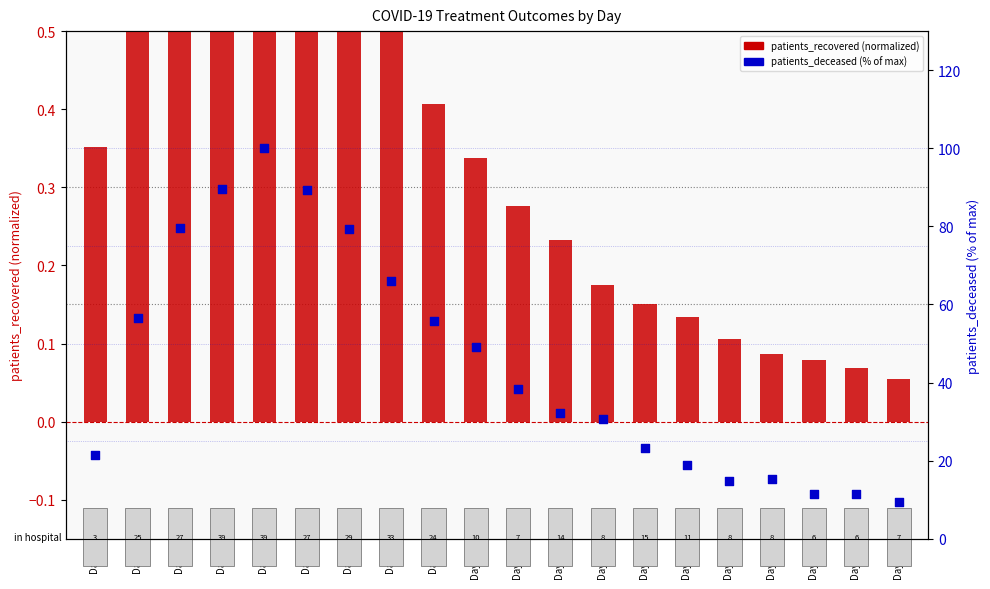

What is the total value across all series at Day 8?

66.6